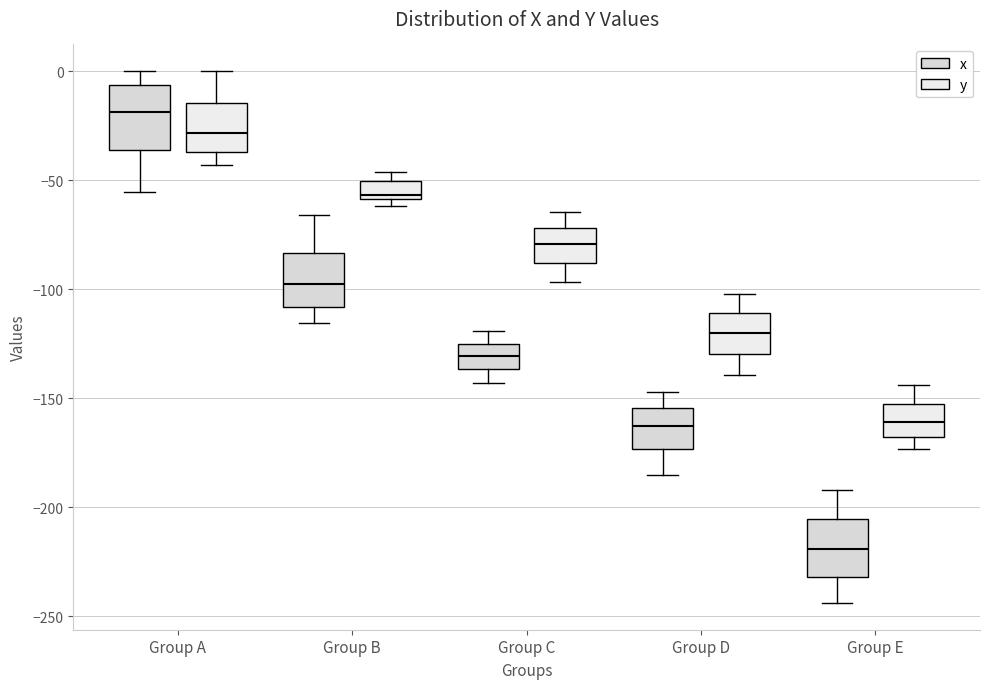

Where does the upper whisker of the box for Group E (x) end on the y-axis? The values are not printed on the chart, so give them approximately, as read against the axis.

-190